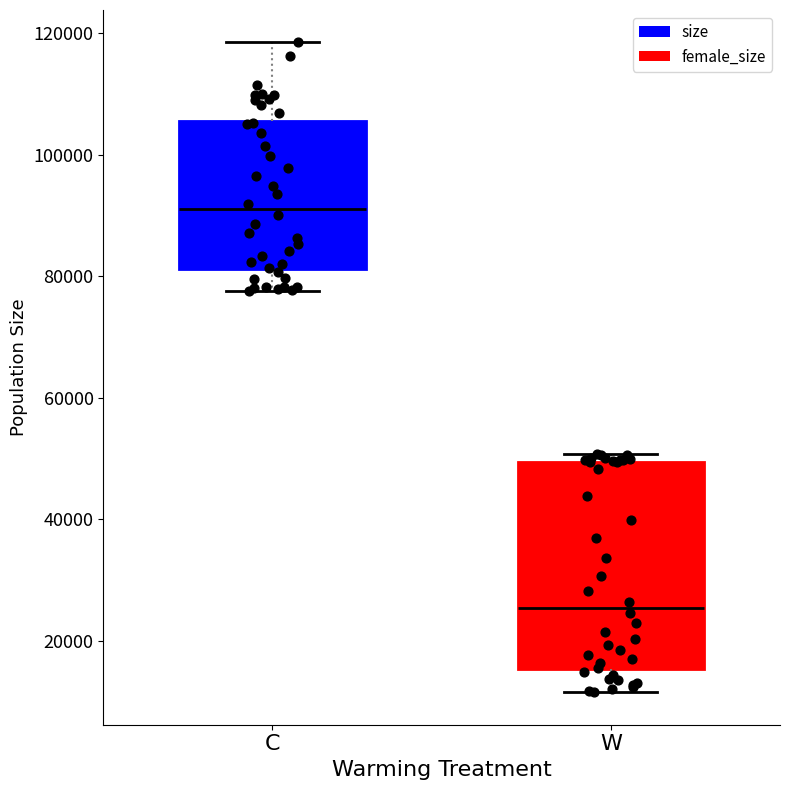

Reading left to right, transcribe this box plot: for each box, give where its median line is, the range the box spans, and where its two whiskers end, as read against the y-axis. The values are not printed on the chart, so give them approximately, as read against the axis.

C: median 90000, box 82000 to 106000, whiskers 78000 to 118000
W: median 26000, box 16000 to 50000, whiskers 12000 to 50000 (just above the box's upper edge)